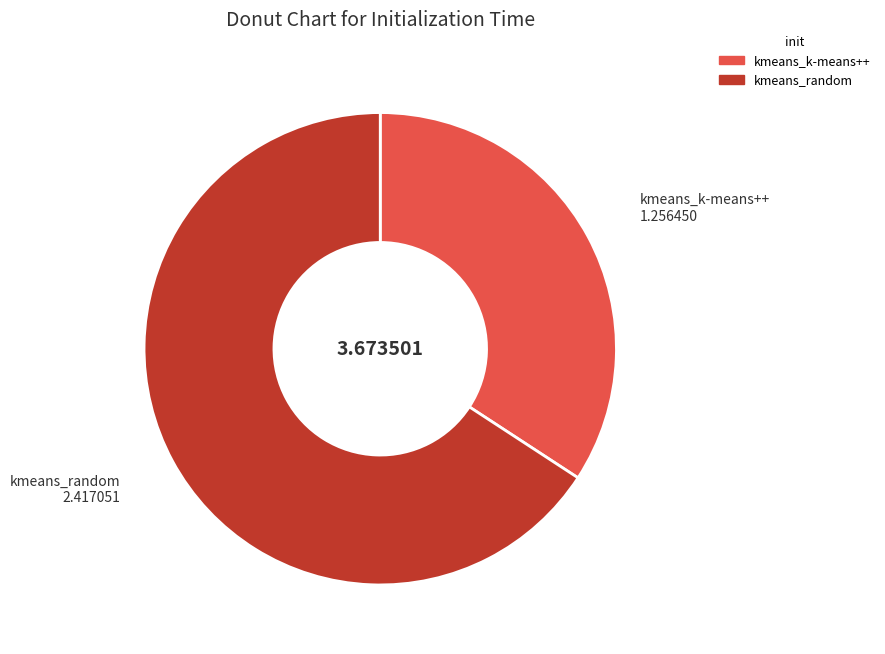

Is it true that kmeans_random is 78% of the pie?

False